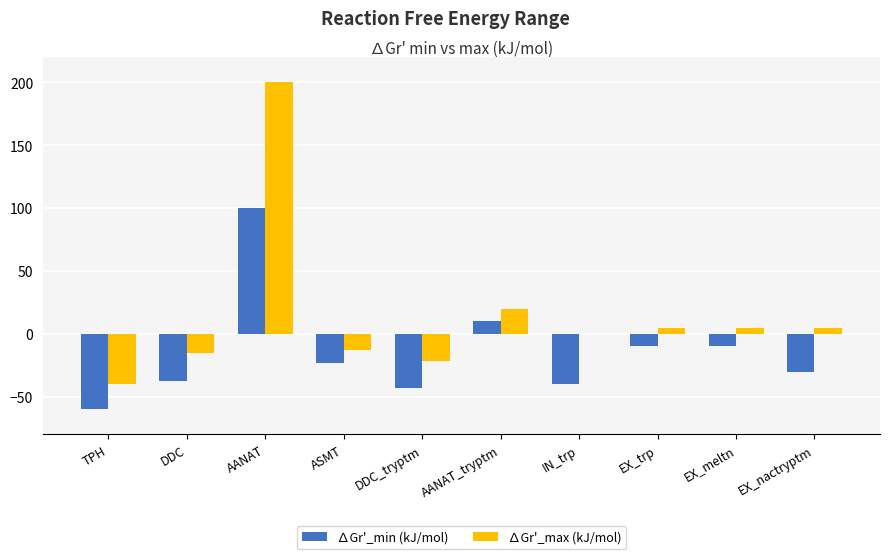

Is the value of ∆Gr'_min (kJ/mol) at TPH greater than the value of ∆Gr'_max (kJ/mol) at EX_nactryptm?

No